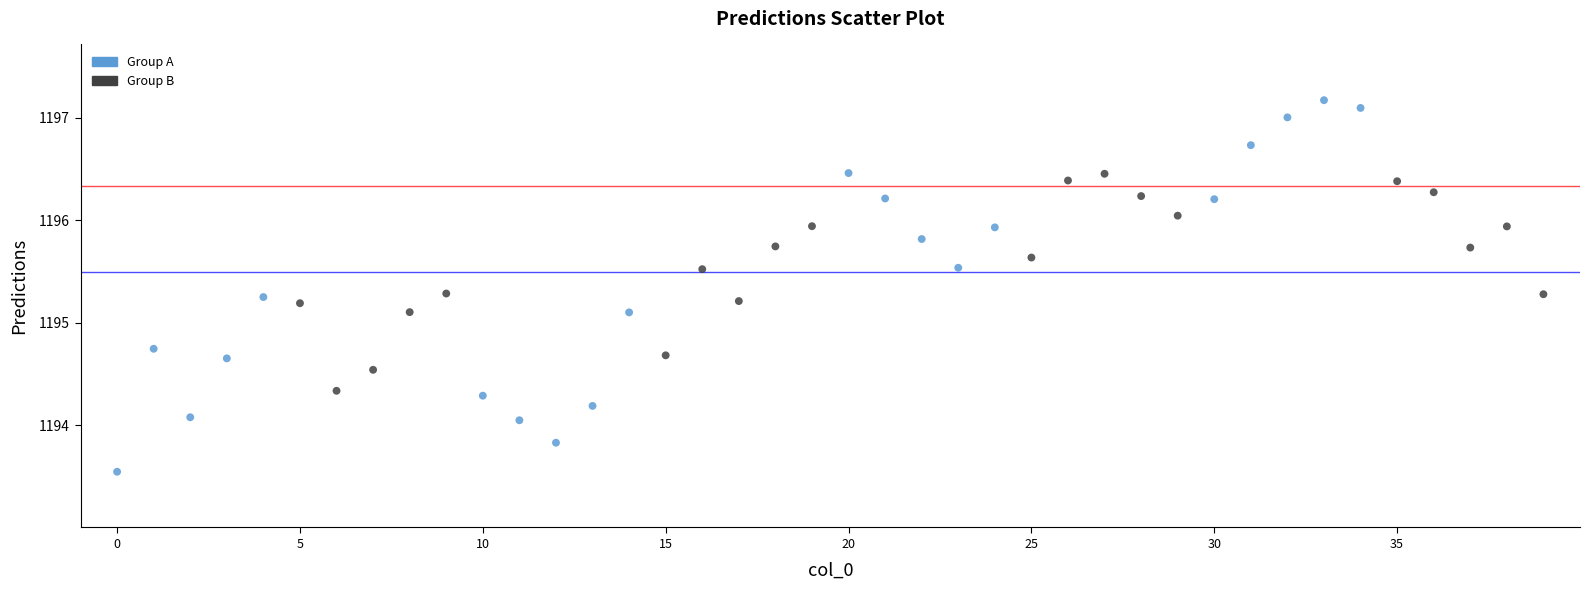

What is the range of Y values (max minus min)?

3.6